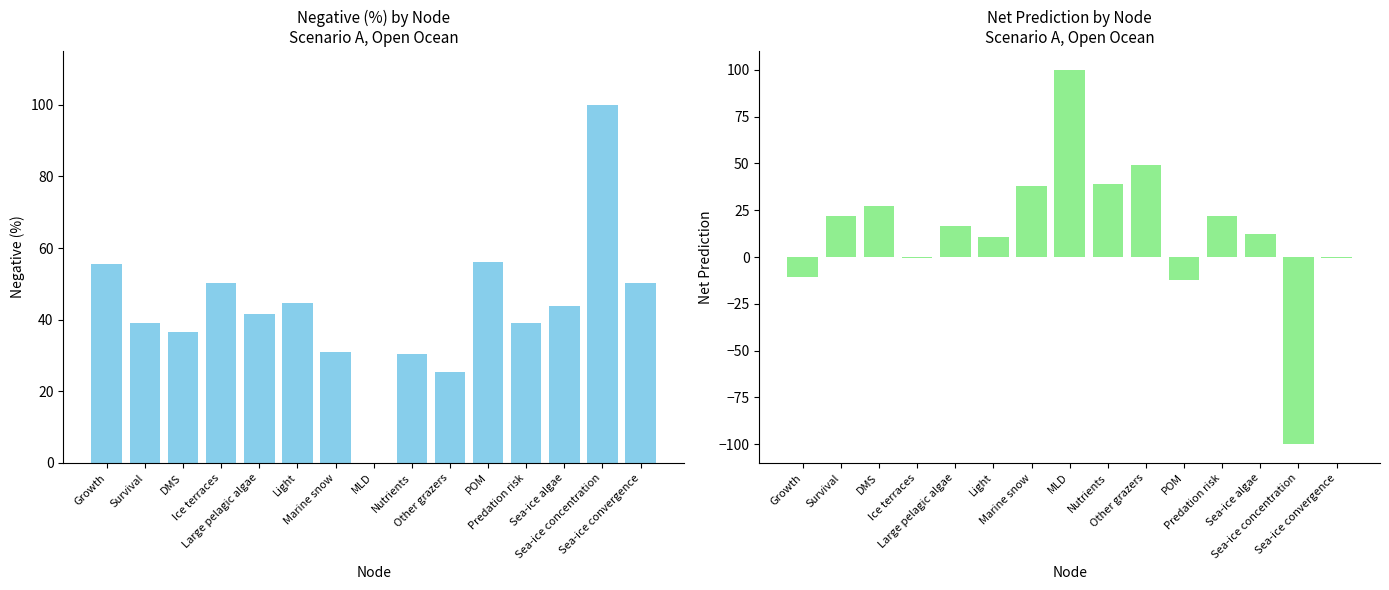

Which has a higher value, MLD or Other grazers?

Other grazers